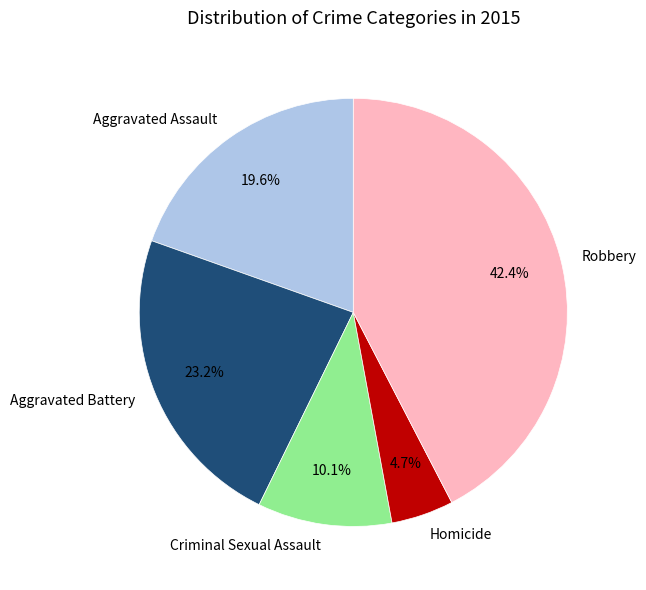

What percentage is the Robbery slice, to the nearest percent?

42%